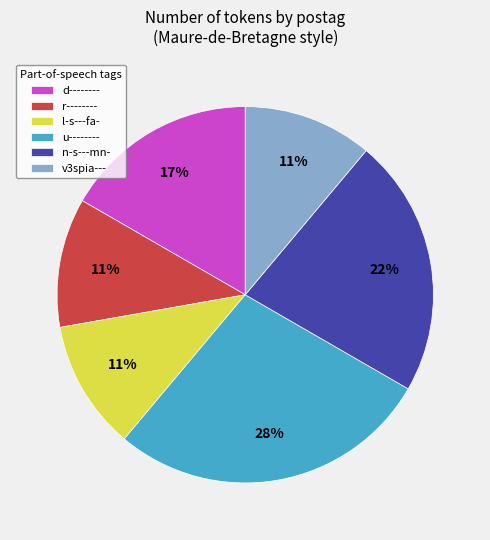

Which slice is the largest?

u--------